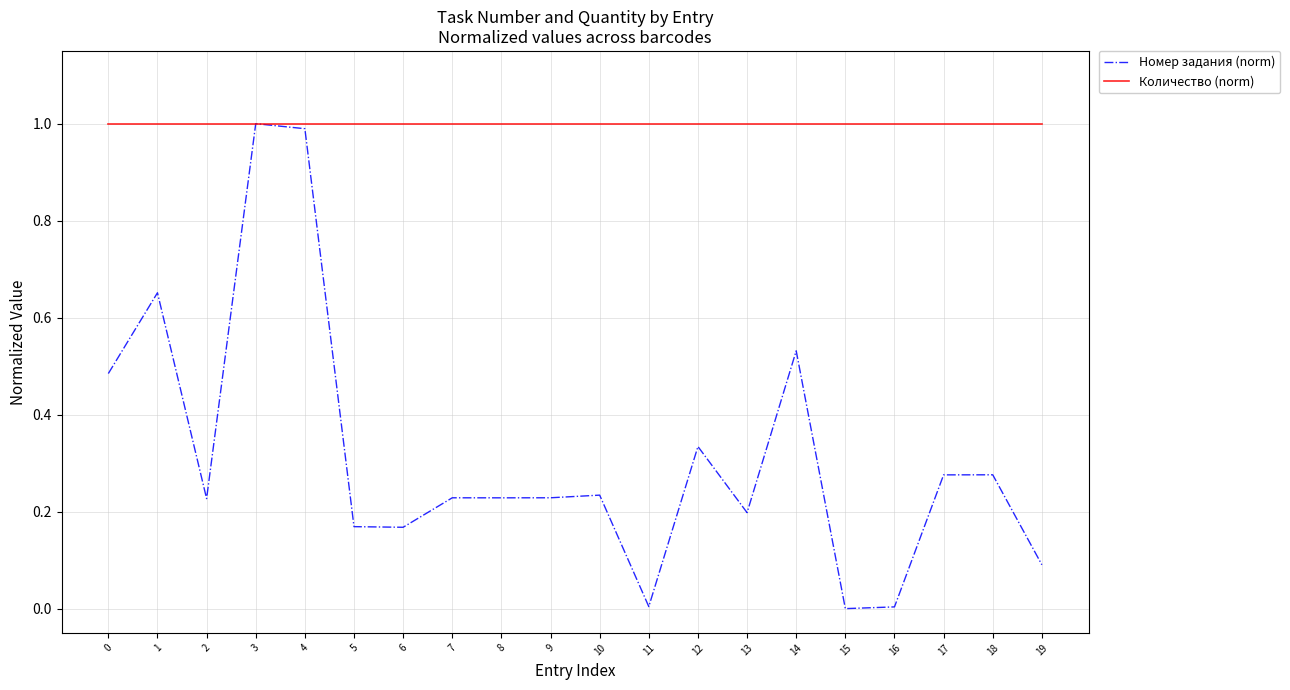

True or false: Количество (norm) has a value of 1.5 at 17.

False